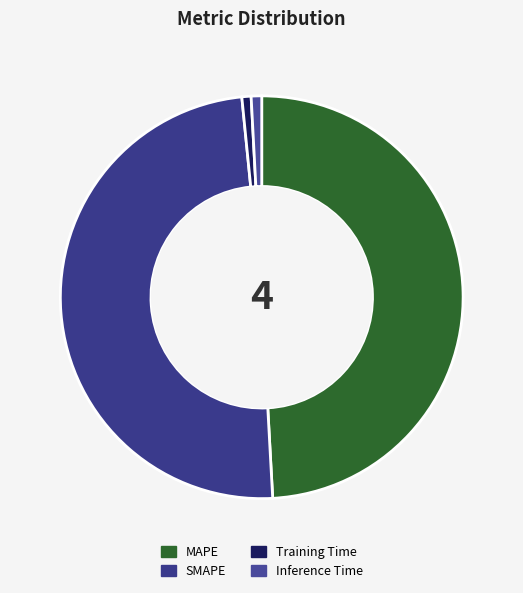

To the nearest percent, what is the combined percentage of MAPE and SMAPE?

98%